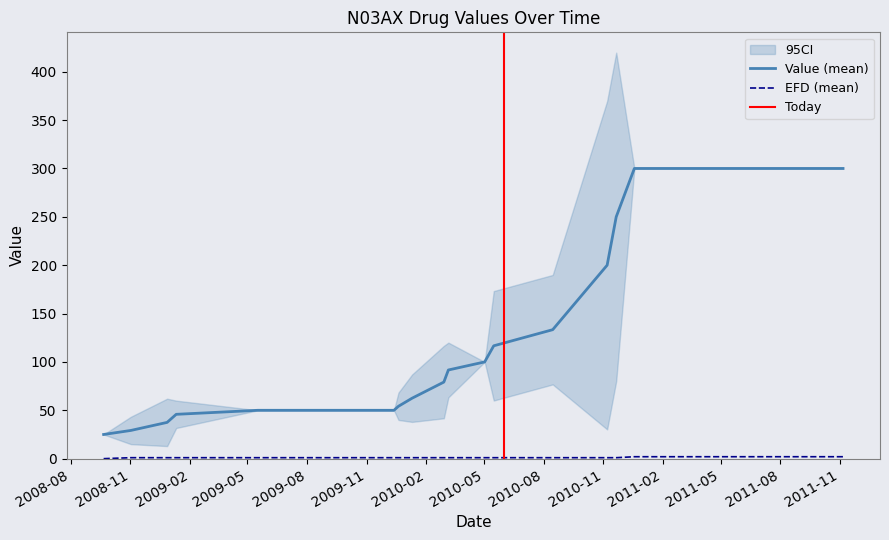

What is the label of the 16th point from the left?

2010-03-02